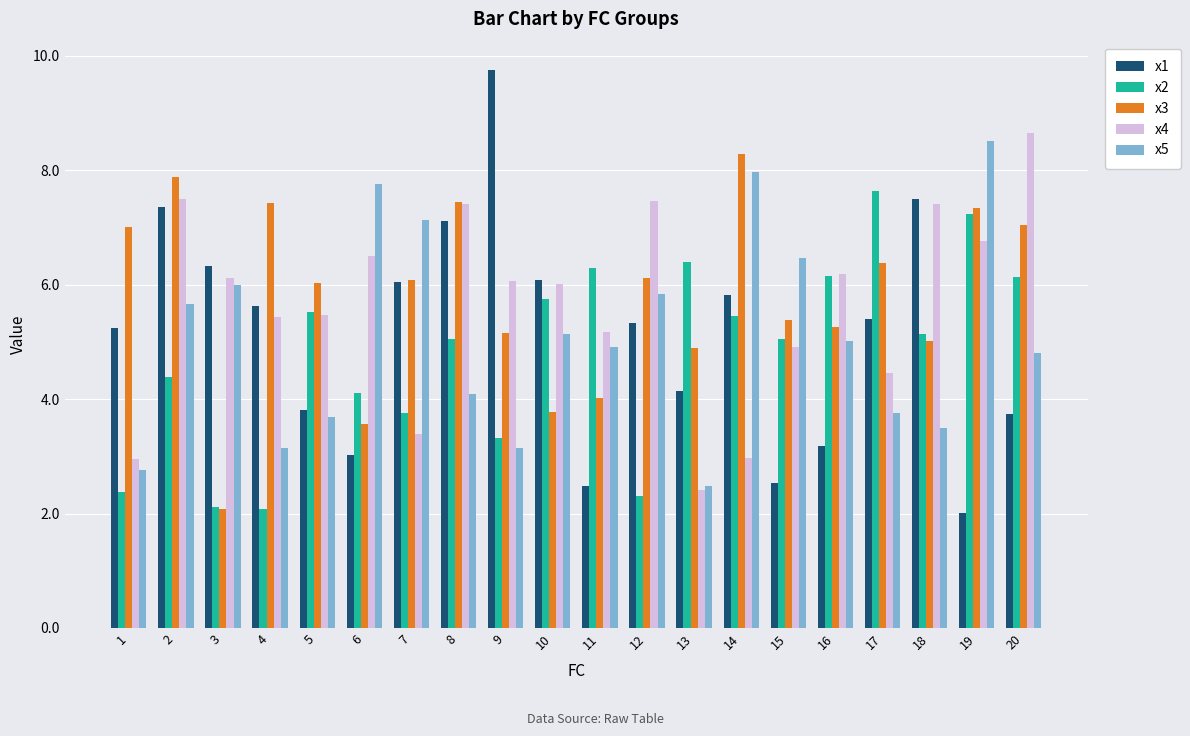

Which series has the widest spread of values?

x1